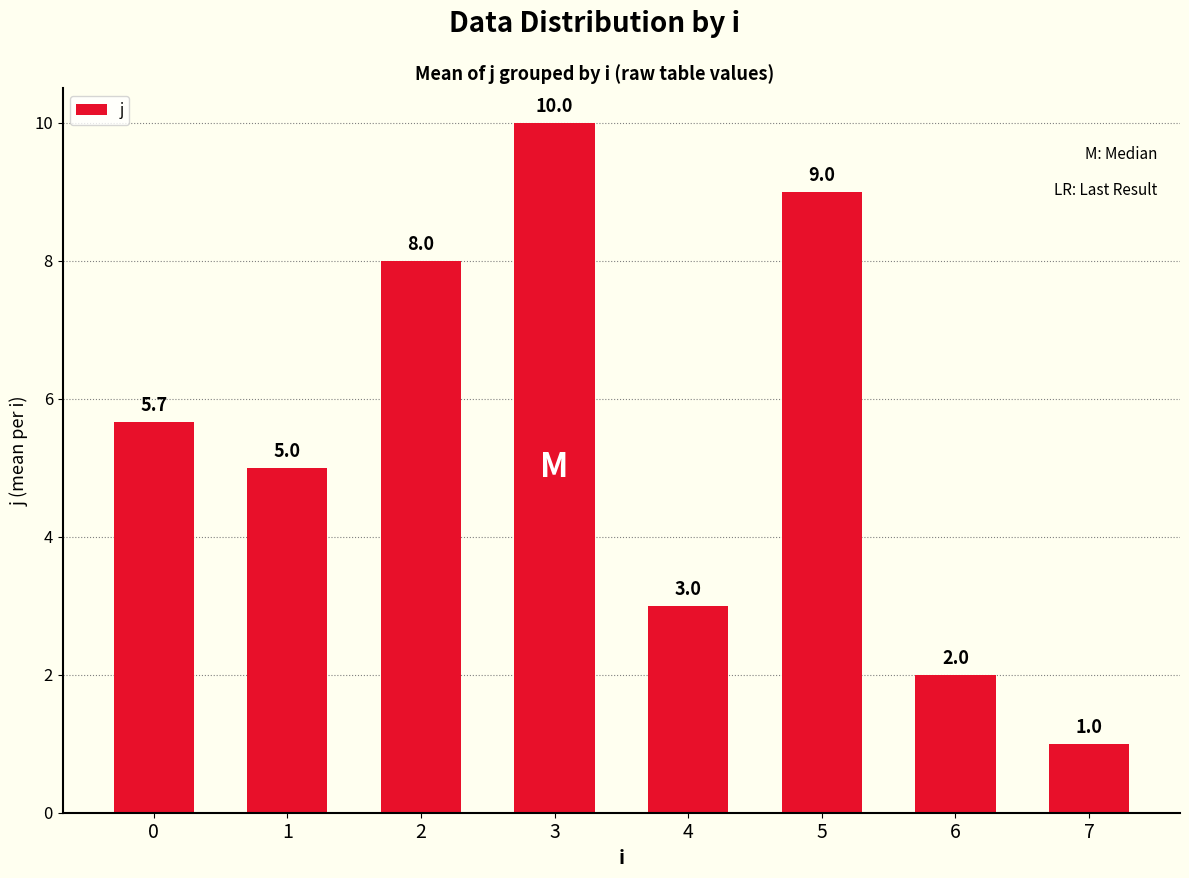

Reading left to right, list all the values displayed in this chart.

5.7	5.0	8.0	10.0	3.0	9.0	2.0	1.0